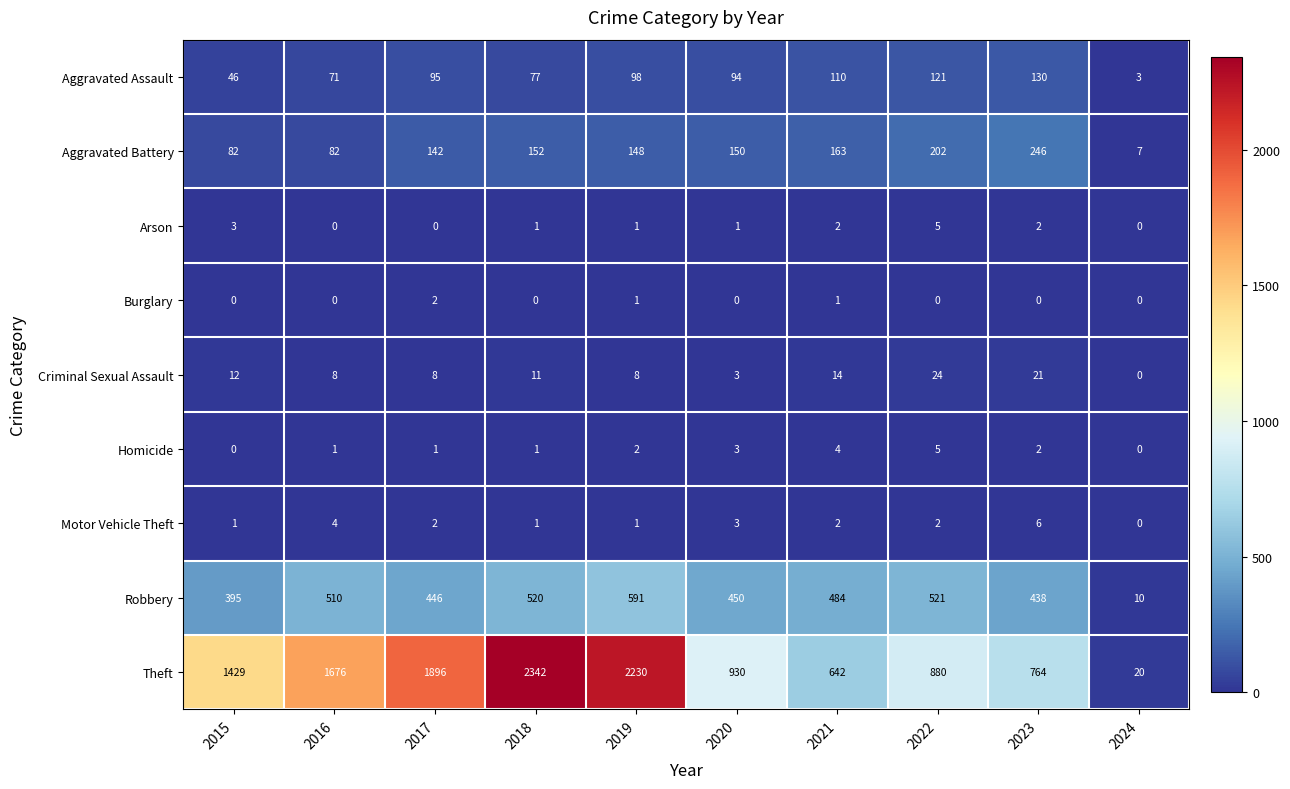

Which series has the largest total across all categories?

Theft